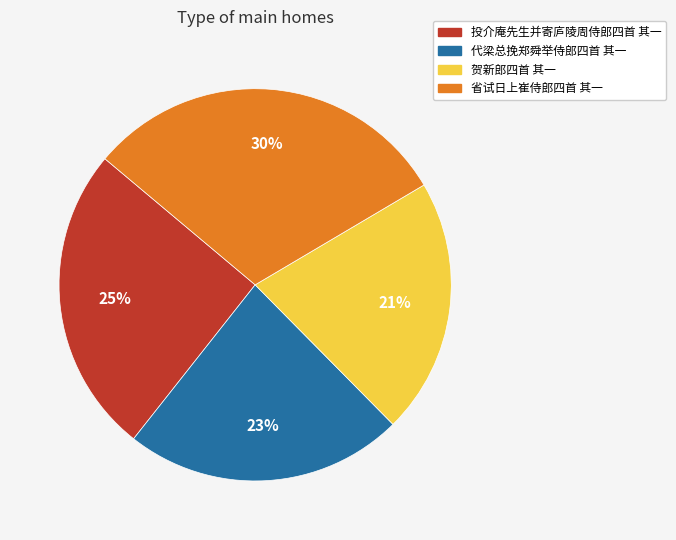

Do 省试日上崔侍郎四首 其一 and 投介庵先生并寄庐陵周侍郎四首 其一 together represent more than half of the pie?

Yes